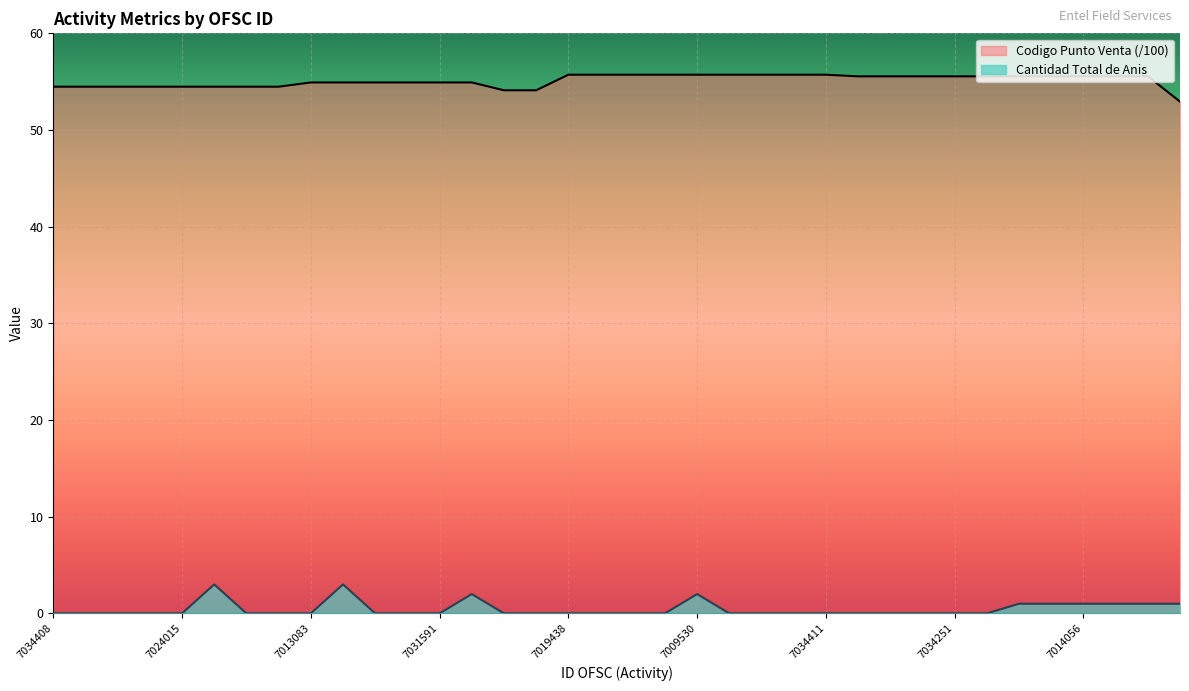

What is the value of the Codigo Punto Venta point at the 15th from the left?

54.1